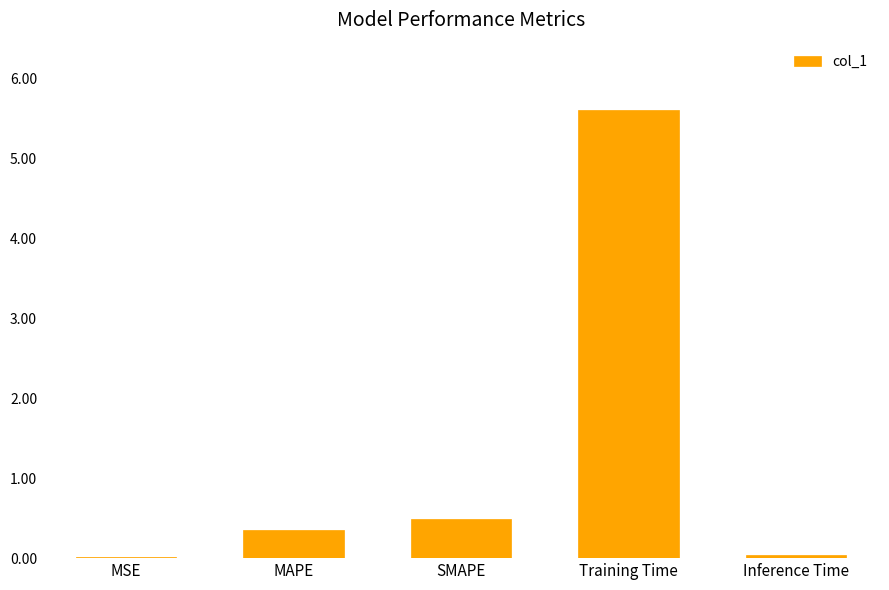

How many data points does each series have?

5